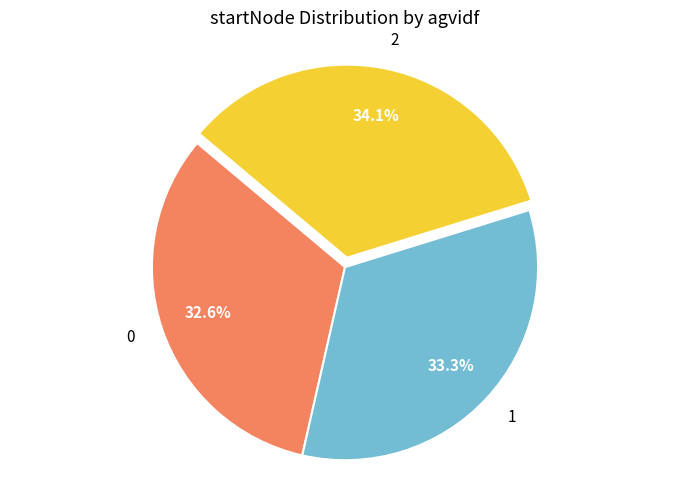

Count the number of slices in the pie.

3